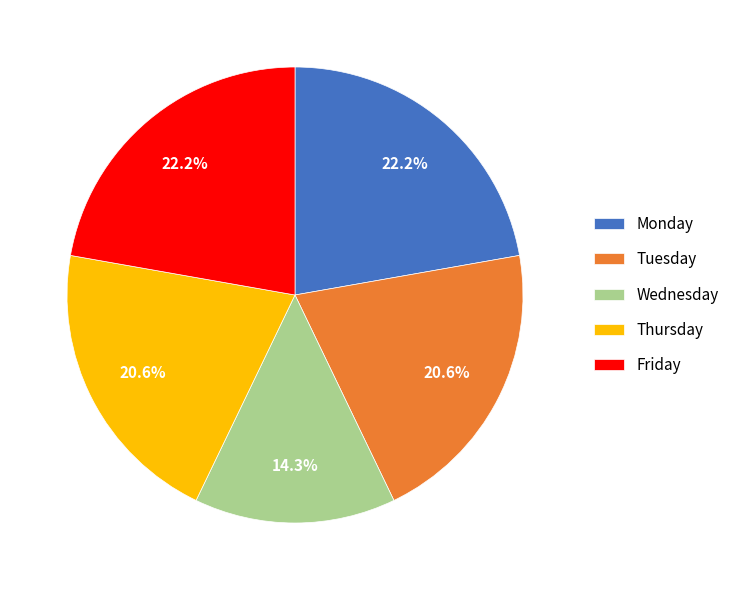

To the nearest percent, what is the difference between the largest and smallest slice percentages?

8%